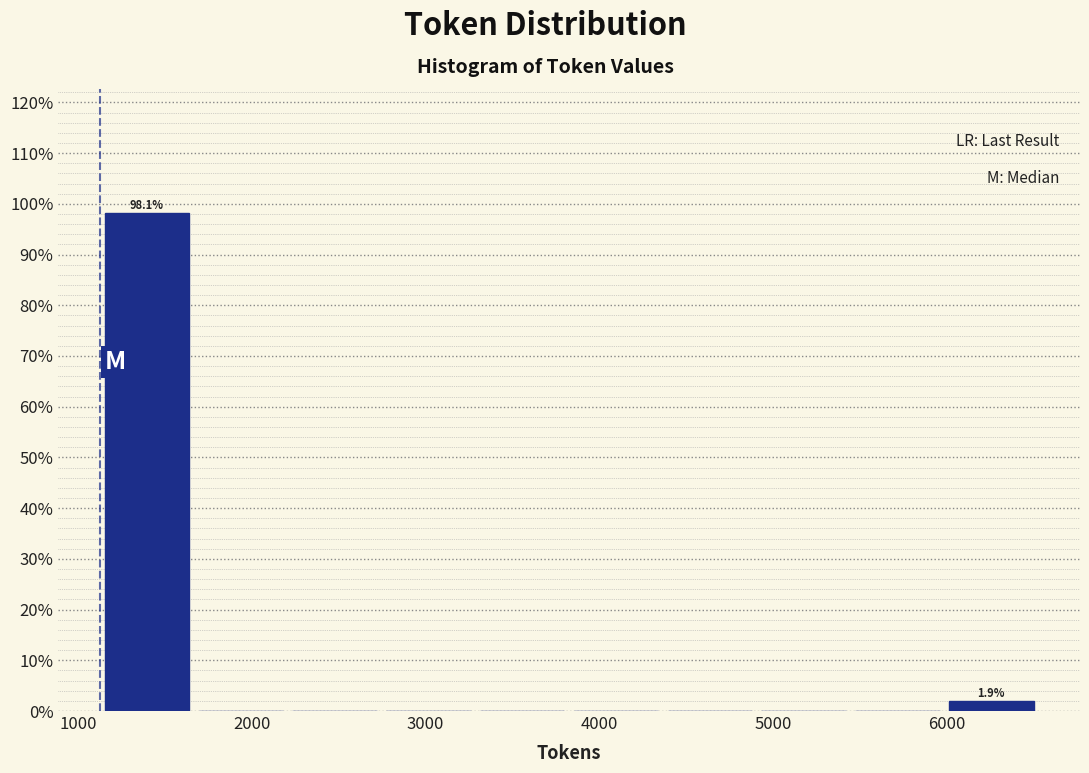

Which range on the x-axis has the tallest bar?

1100 to 1700